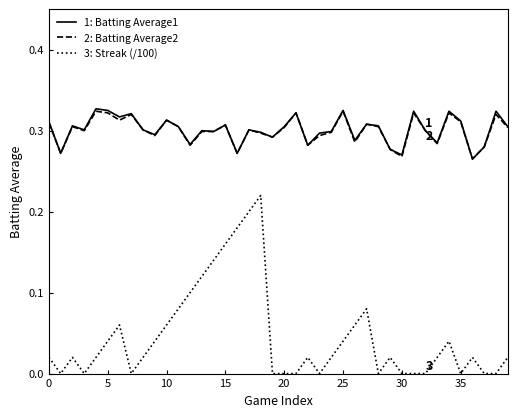

The value of Batting Average2 at 22 is 0.1. True or false?

False